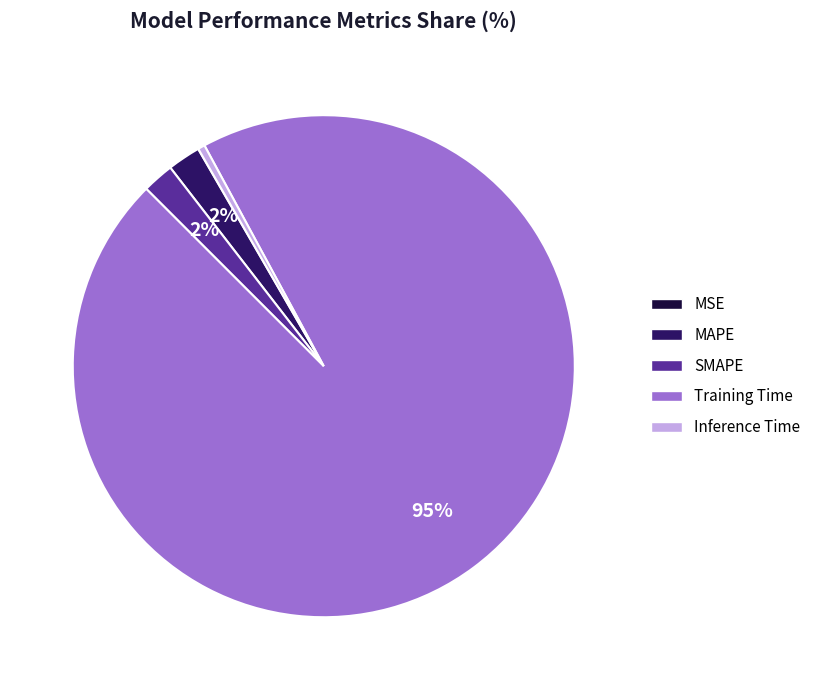

Is there any slice that represents more than half of the pie?

Yes